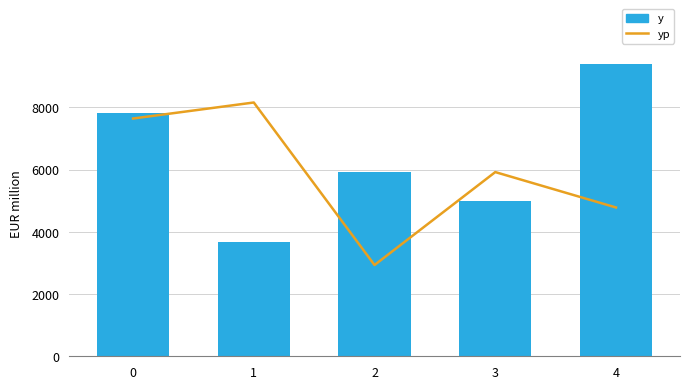

Are the bars horizontal?

No